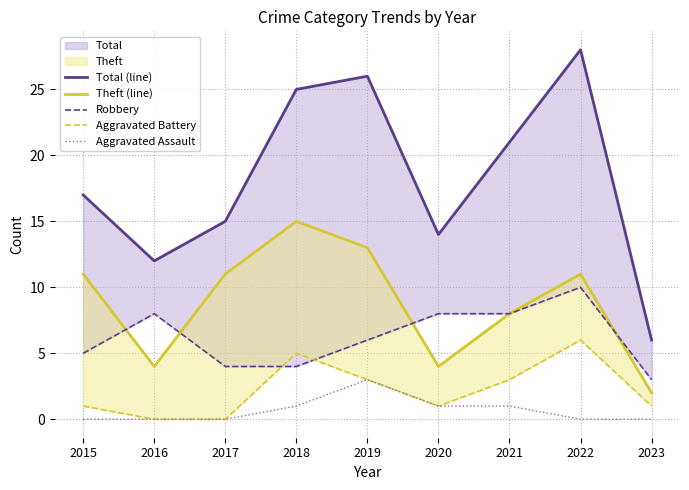

Does the chart display data point markers on the line(s)?

No